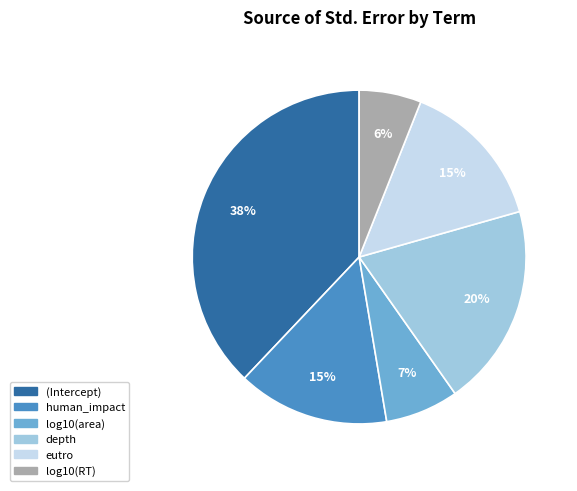

Which slice is the smallest?

log10(RT)